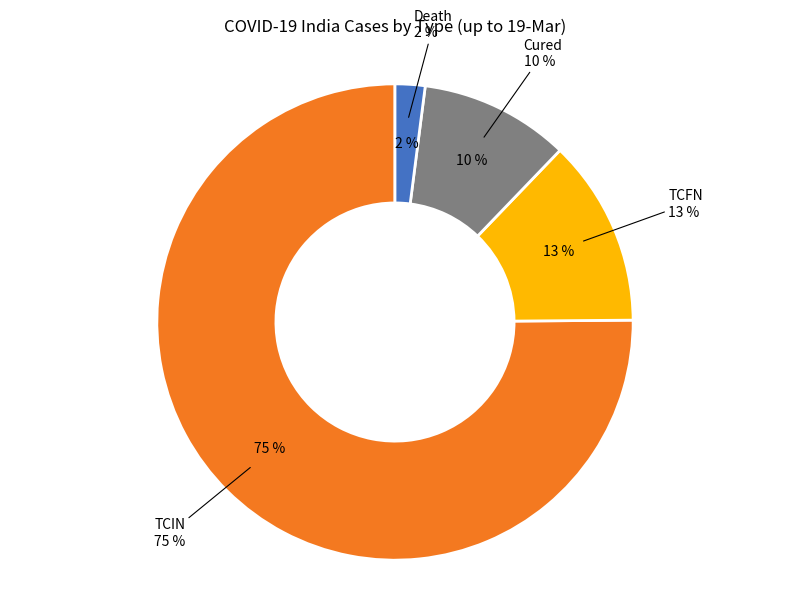

Does TCFN account for over 50% of the chart?

No